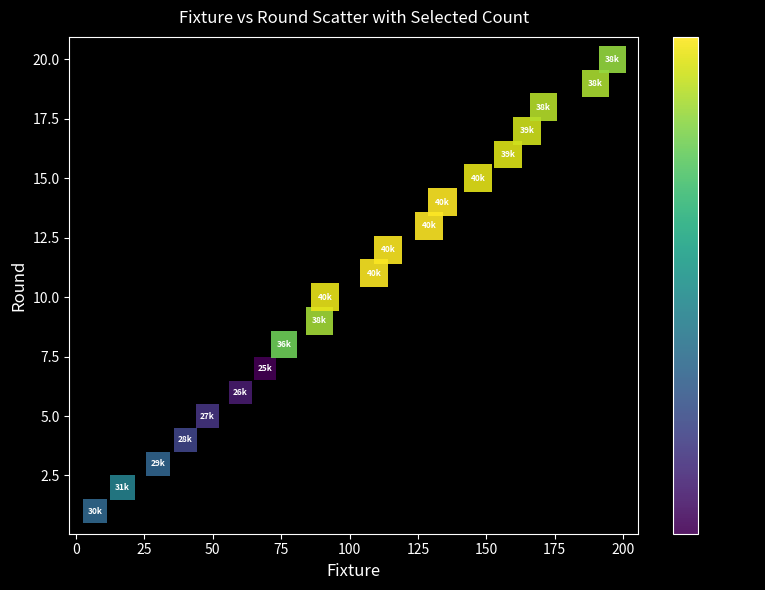

What is the range of Y values (max minus min)?

19